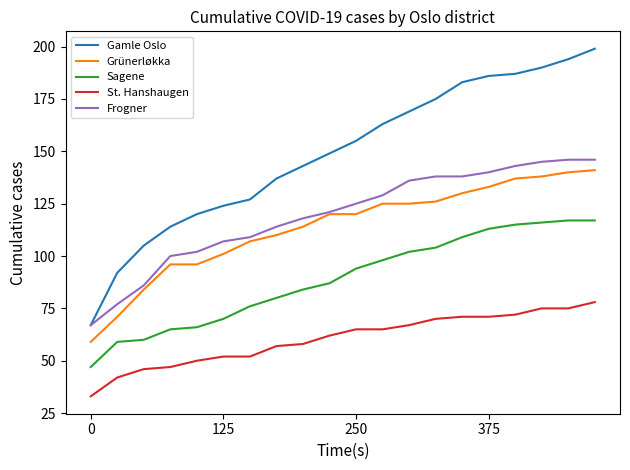

What is the minimum value shown in the chart?

33